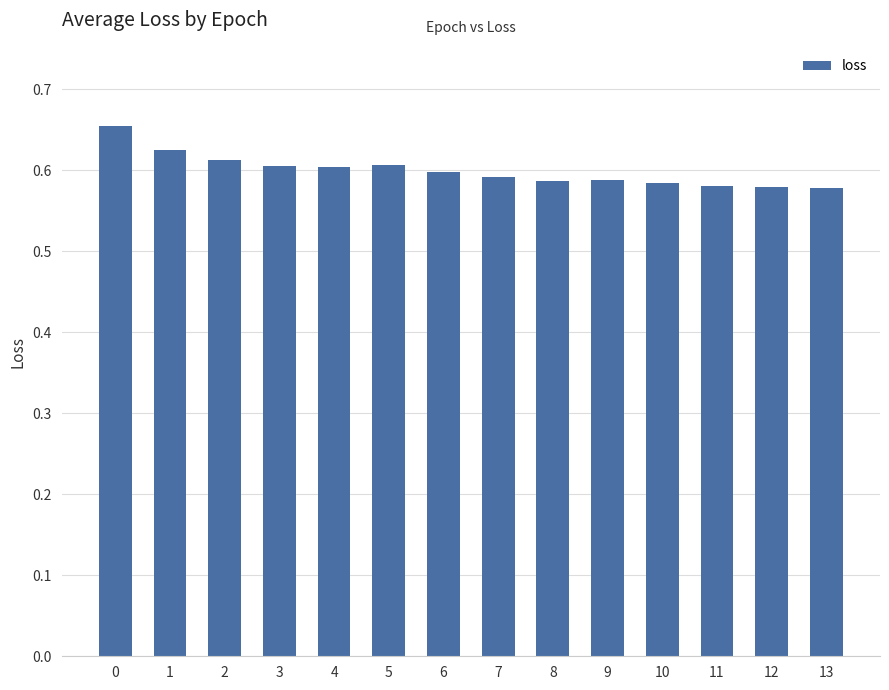

What is the sum of the values at 4 and 0?

1.3